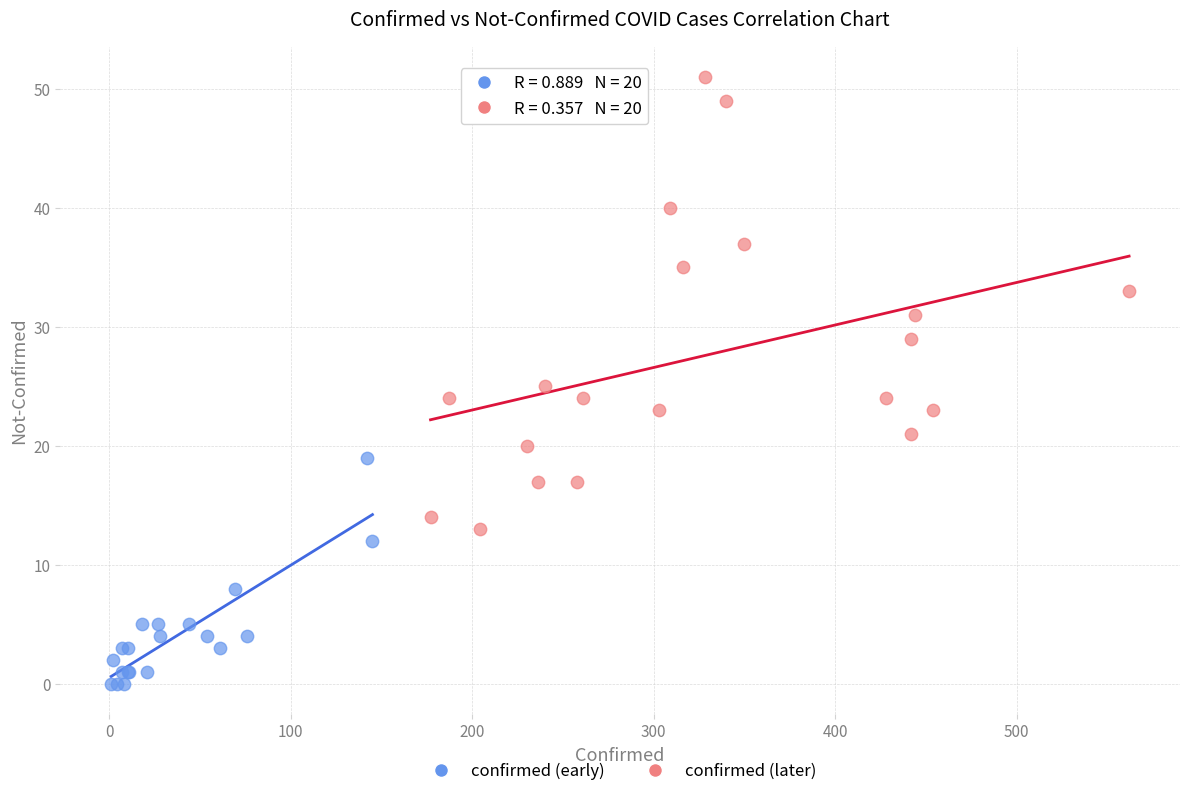

Which series reaches the minimum Y coordinate?

confirmed (early)